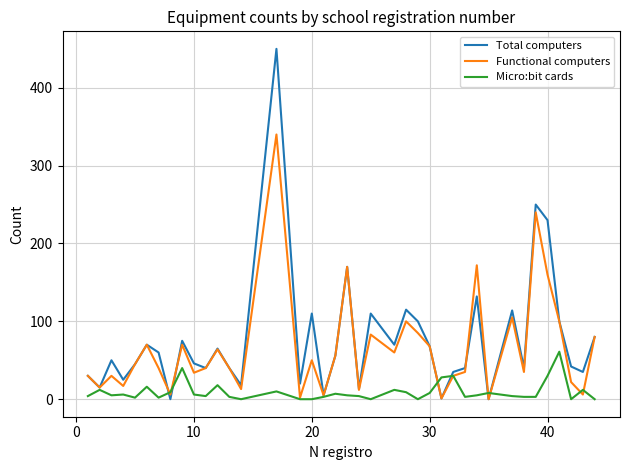

Which series has the widest spread of values?

Total computers